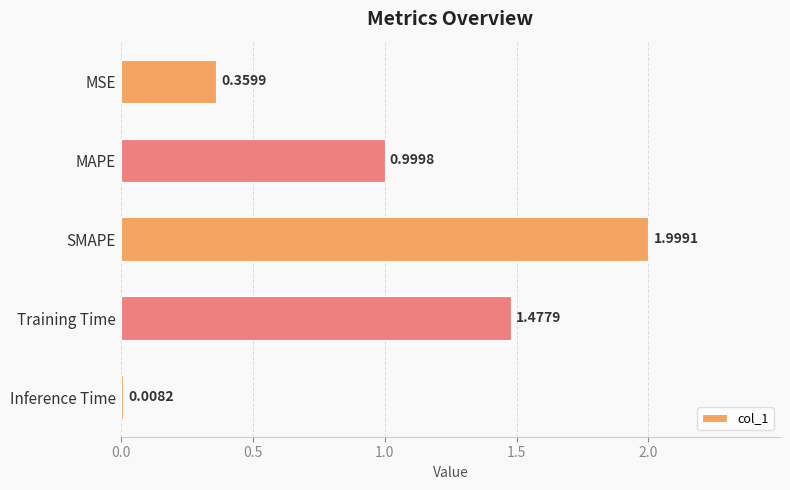

What is the greatest value displayed?

2.0